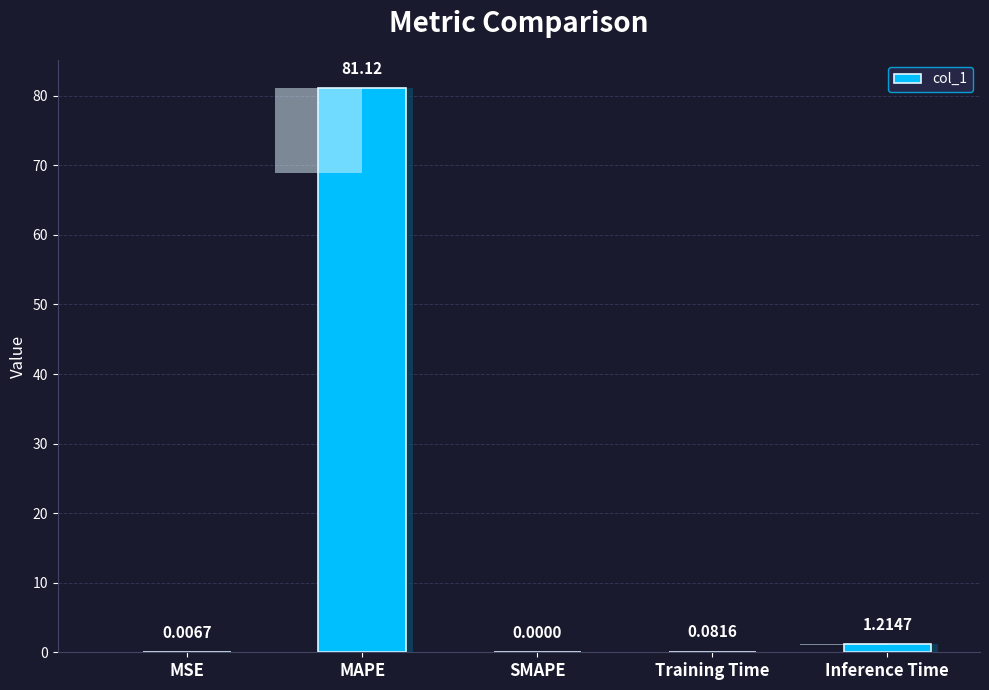

What position from the right is Training Time?

2